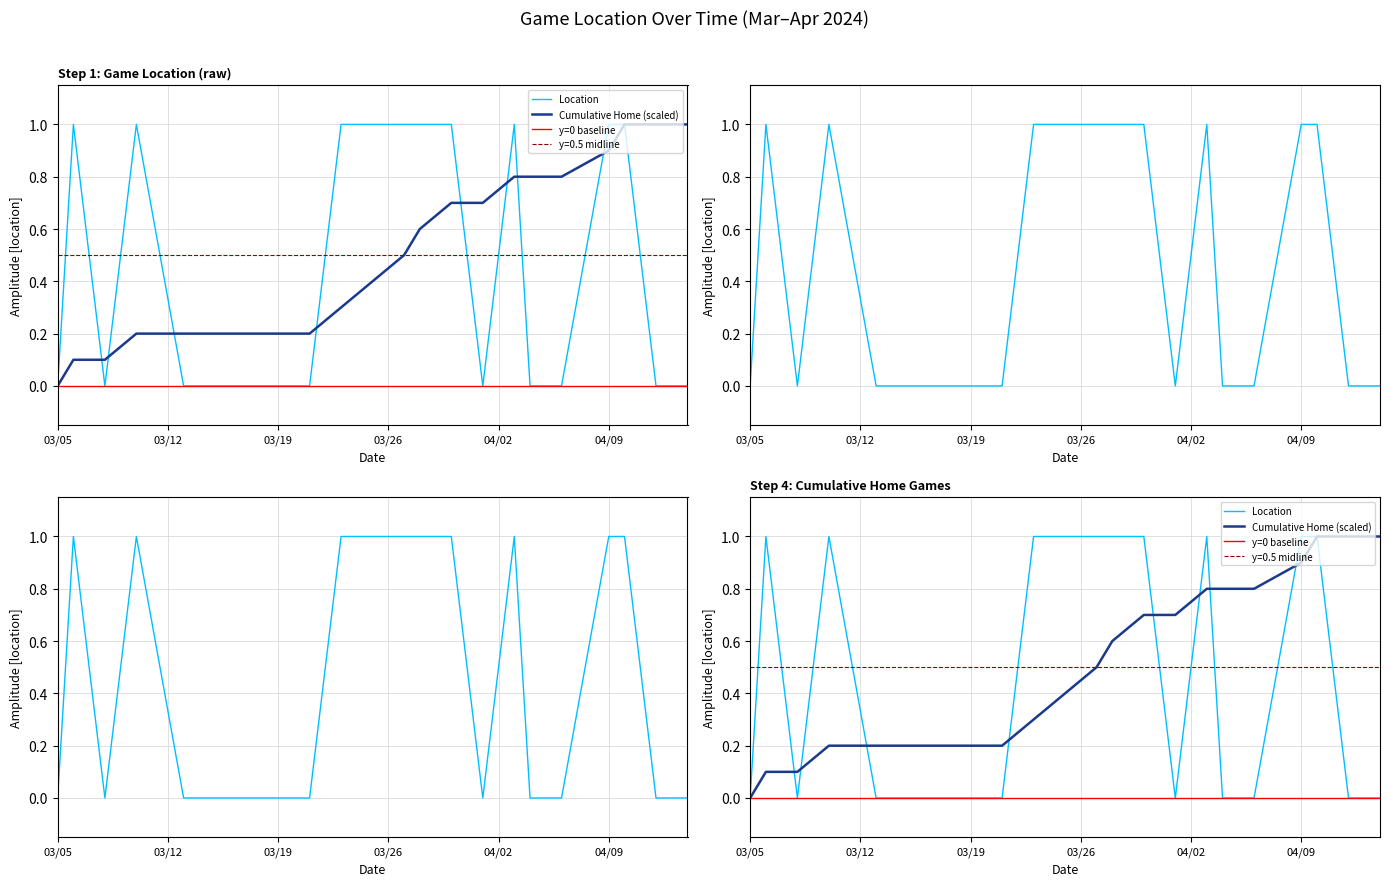

Reading left to right, extract all data points from this chart.

0	1	0	1	0	0	0	0	0	1	1	1	1	1	0	1	0	0	1	1	0	0